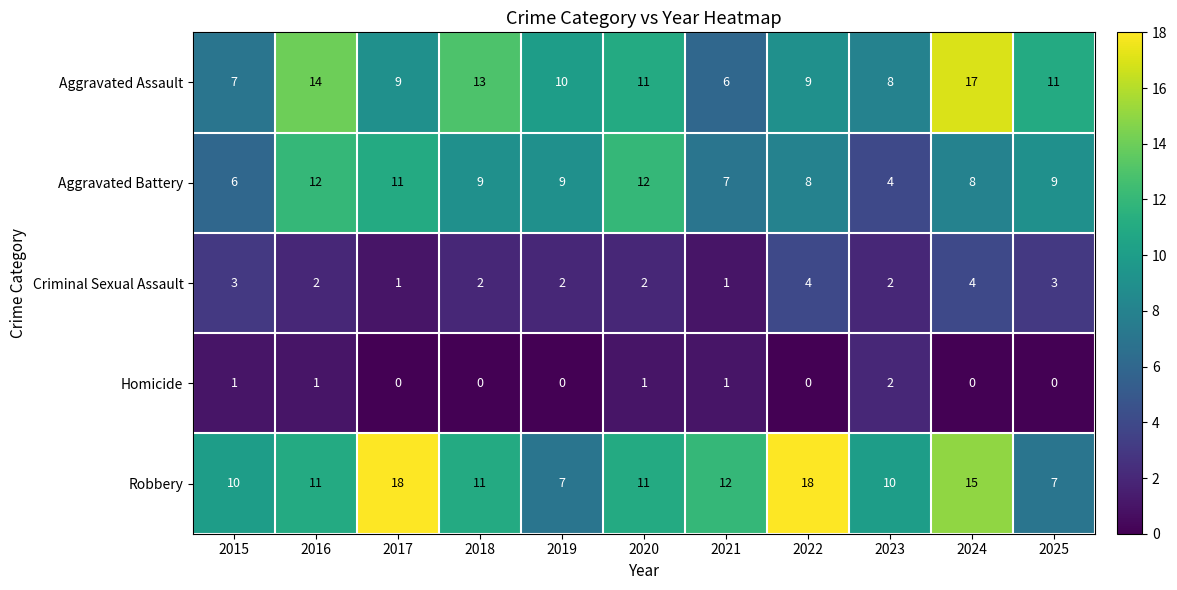

At how many categories does at least one series exceed 0?

11